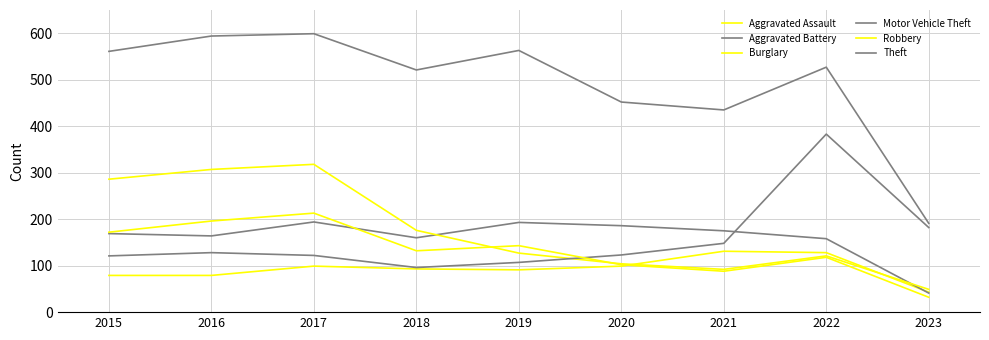

Reading left to right, what are all the values shown in this chart?

Aggravated Assault: 79	79	99	93	91	99	131	128	43
Aggravated Battery: 169	164	194	160	193	186	175	158	41
Burglary: 286	307	318	176	127	104	92	121	49
Motor Vehicle Theft: 121	128	122	96	107	123	148	383	182
Robbery: 172	196	213	132	143	102	88	118	32
Theft: 561	594	599	521	563	452	435	527	191